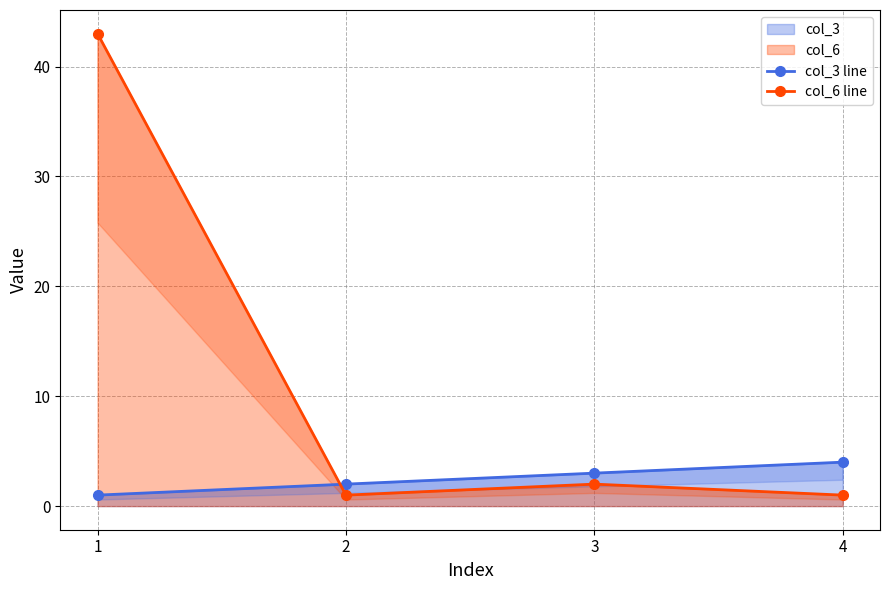

At which category is the sum across all series the highest?

1